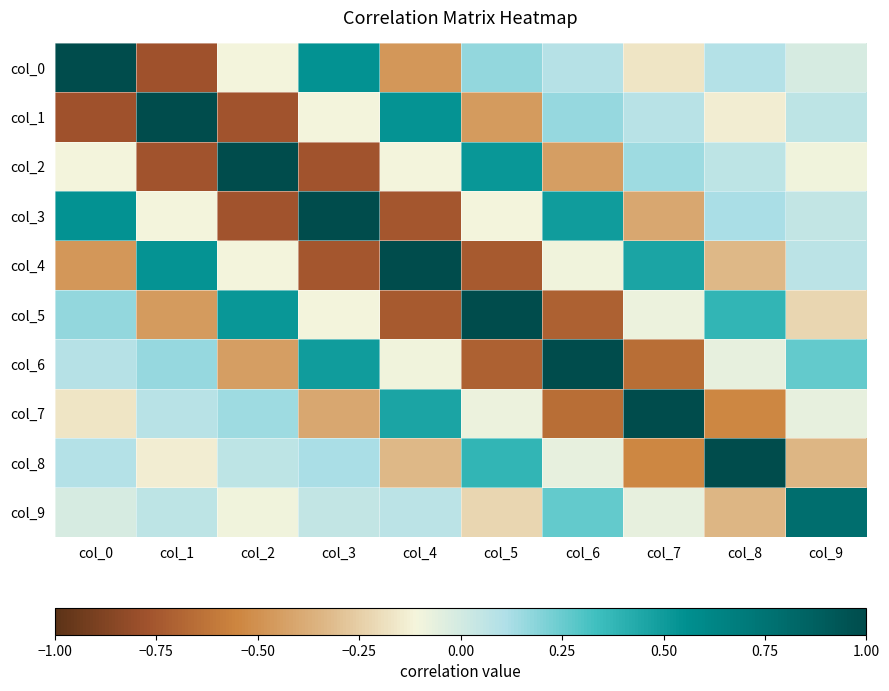

Which series has the largest range (max minus min)?

col_0